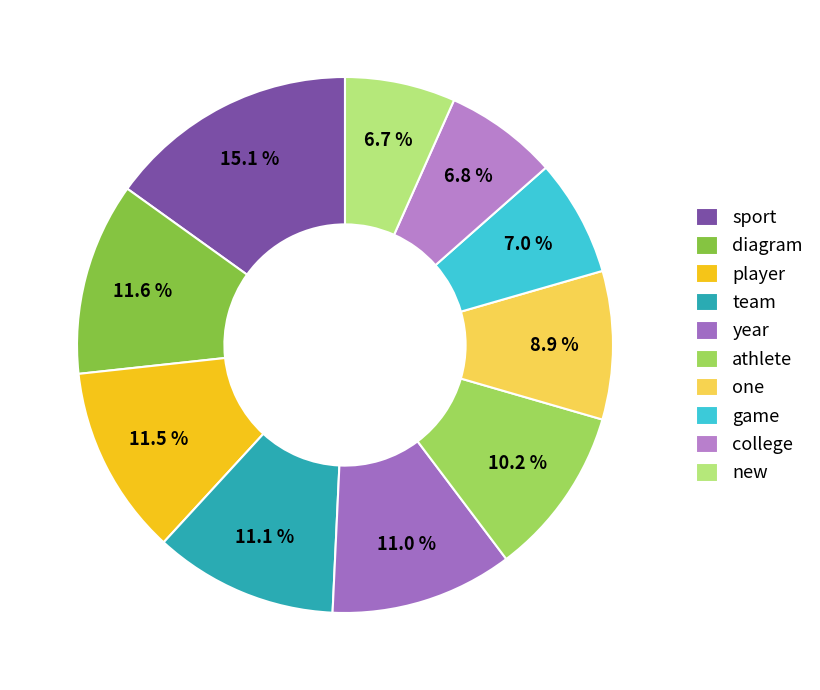

Which category has the biggest portion of the pie?

sport